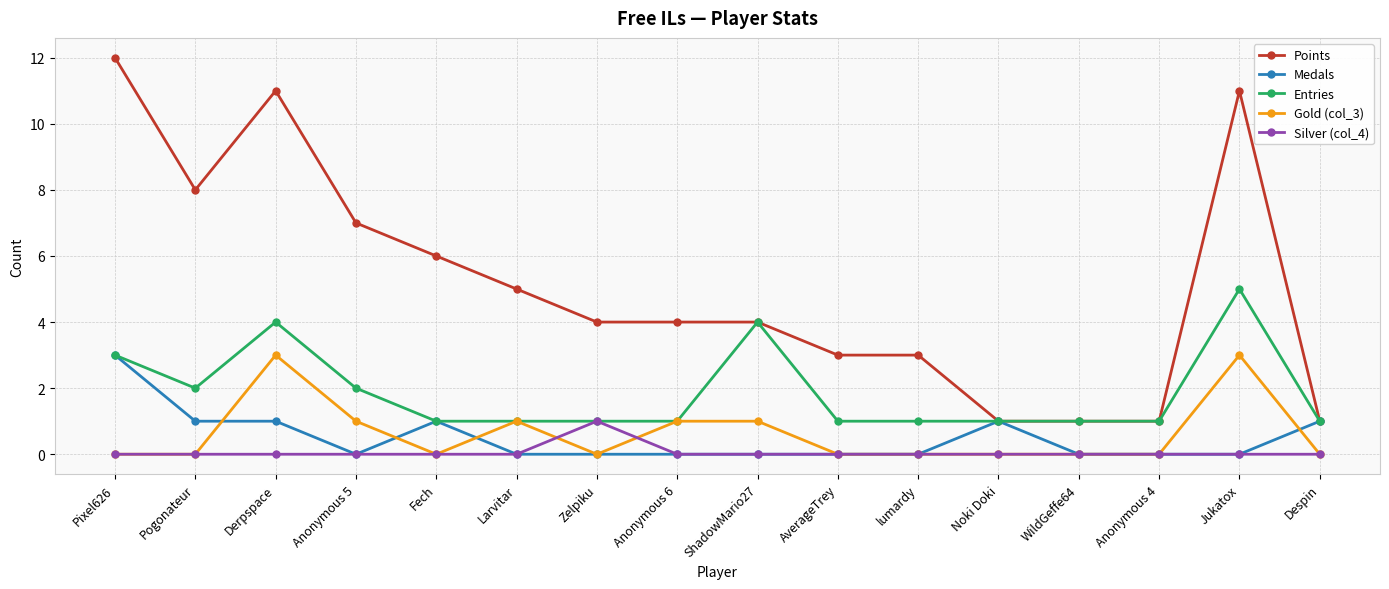

What is the label of the 5th point from the right?

Noki Doki